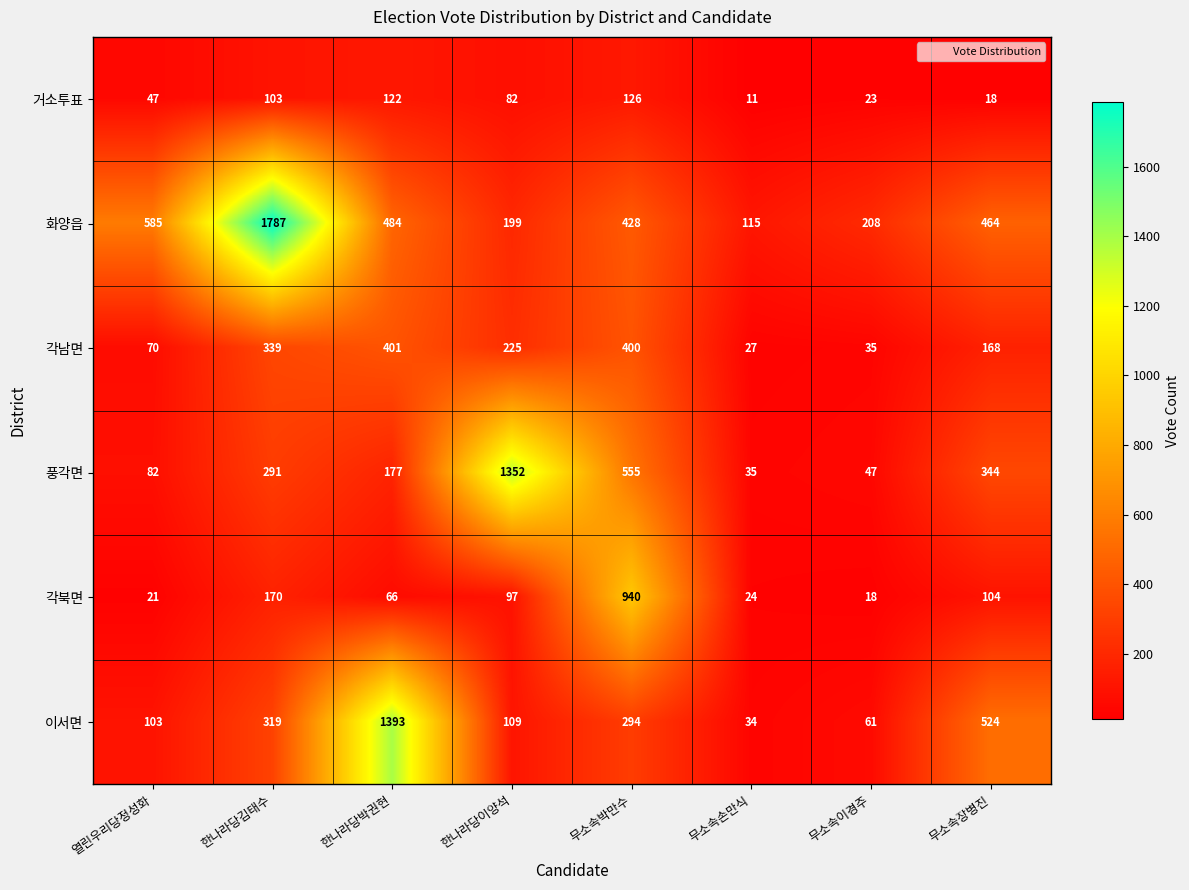

Rank the series by their maximum value, from highest to lowest.

화양읍, 이서면, 풍각면, 각북면, 각남면, 거소투표